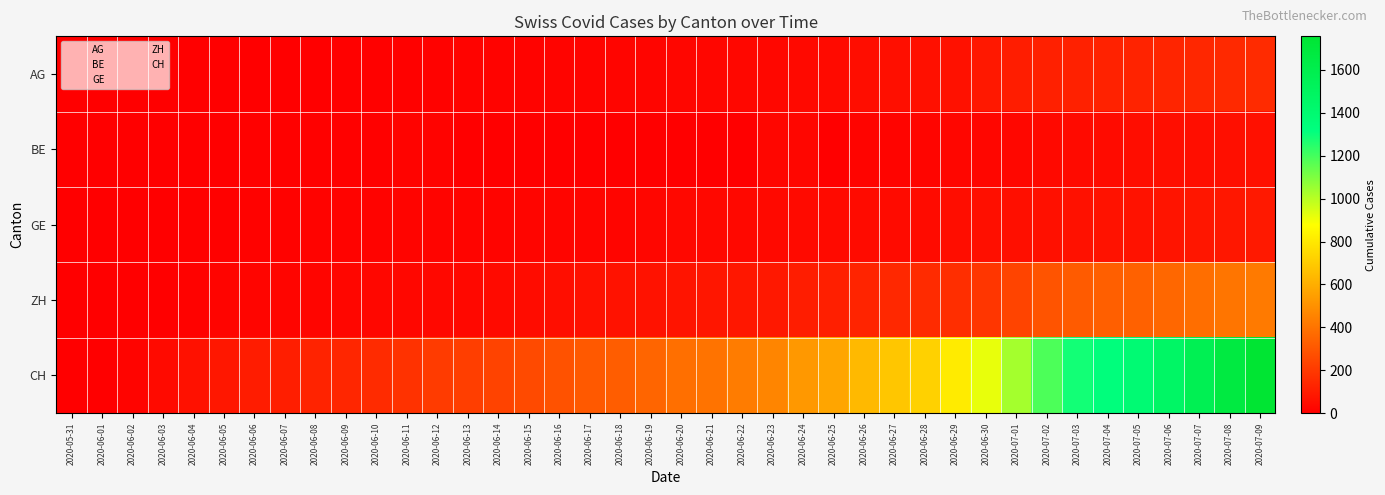

Between 2020-06-07 and 2020-06-18, which series saw the biggest shift?

CH